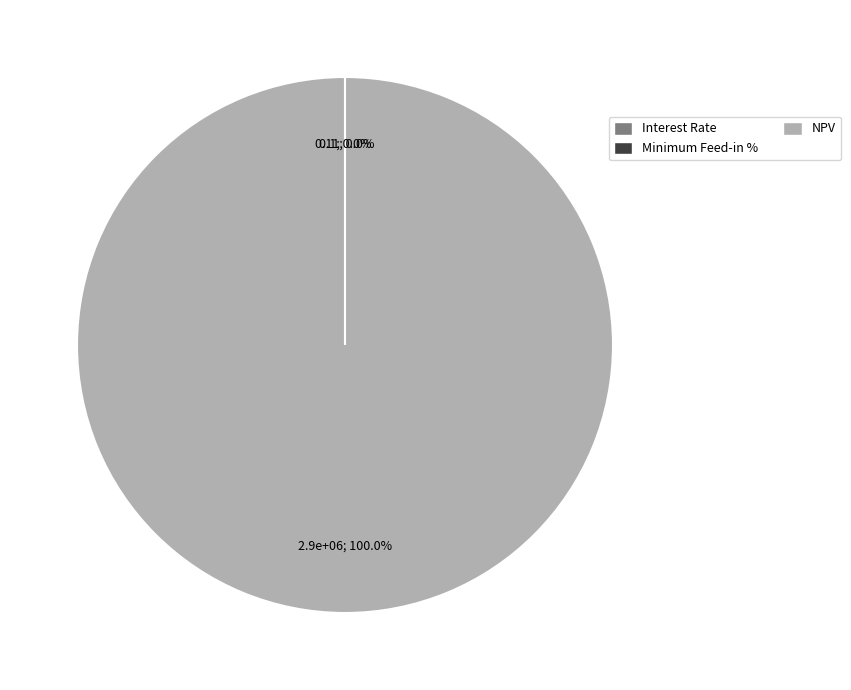

Rank the categories by value from highest to lowest.

NPV, Interest Rate, Minimum Feed-in %